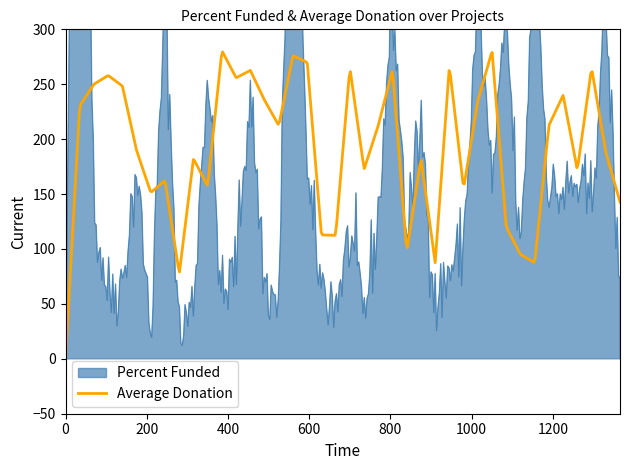

How many interior local peaks does the Percent Funded series have?

14